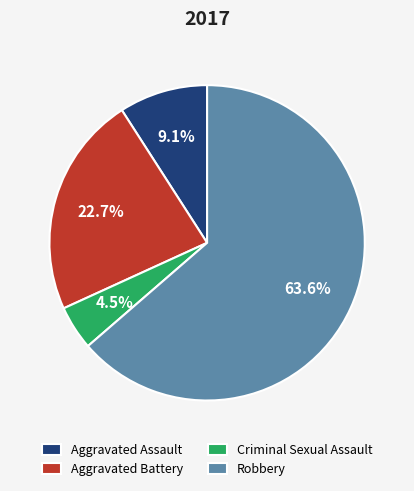

Approximately how many times larger is the value at Aggravated Battery compared to Robbery?

0.4